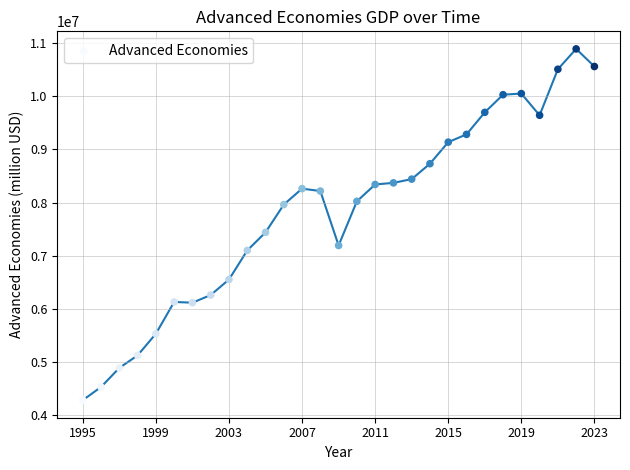

What is the range of X values (max minus min)?

28